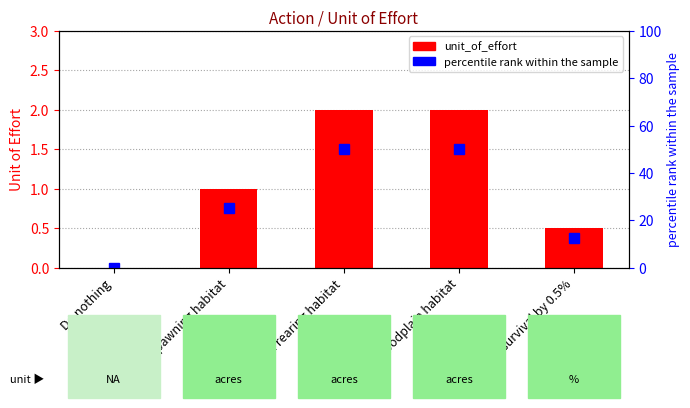

Which series has the widest spread of values?

percentile rank